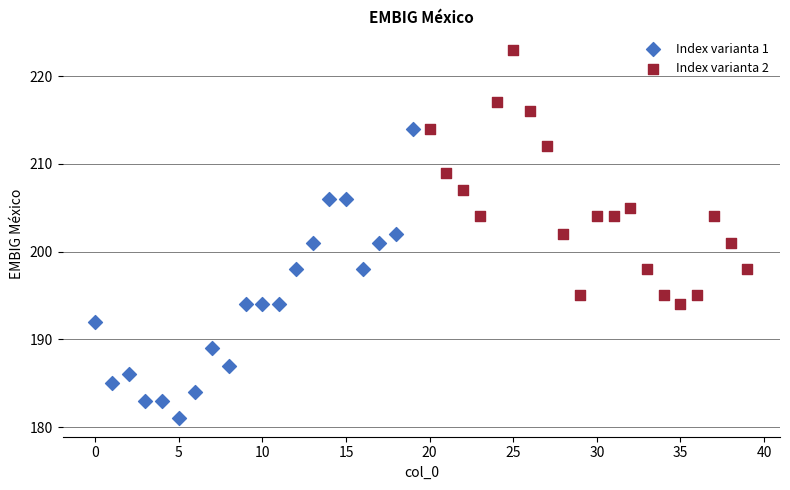

Which series contains the lowest Y value?

Index varianta 1